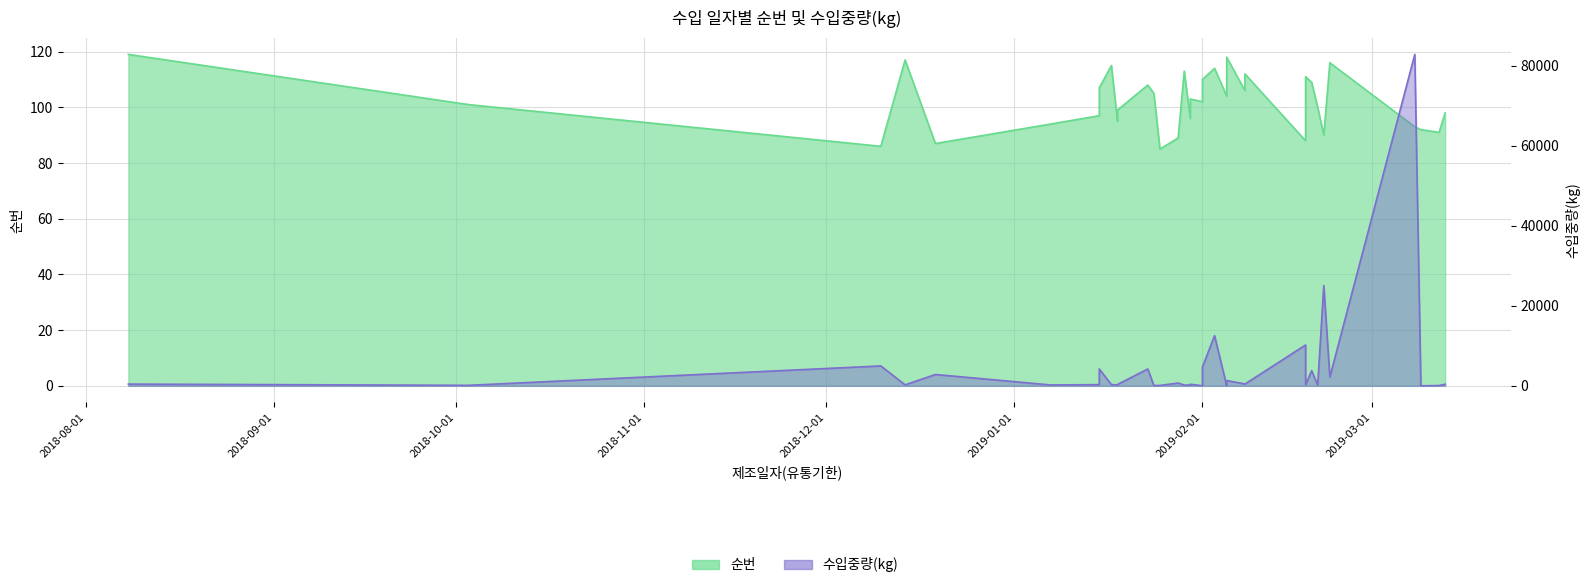

At how many categories does at least one series exceed 56275?

1